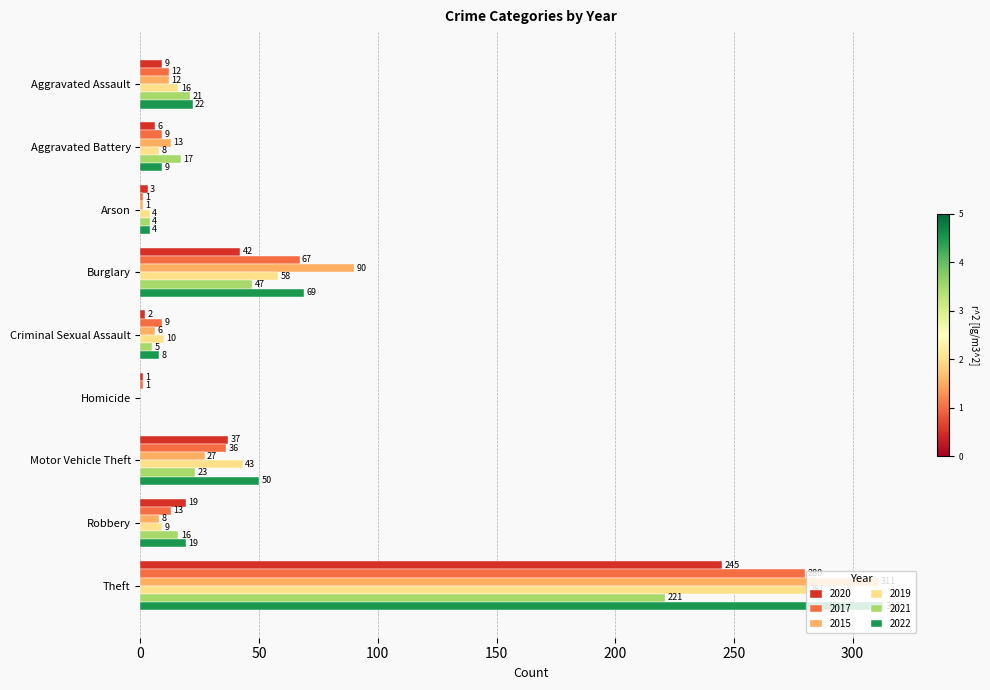

At which label is 2020 closest to 123?

Burglary